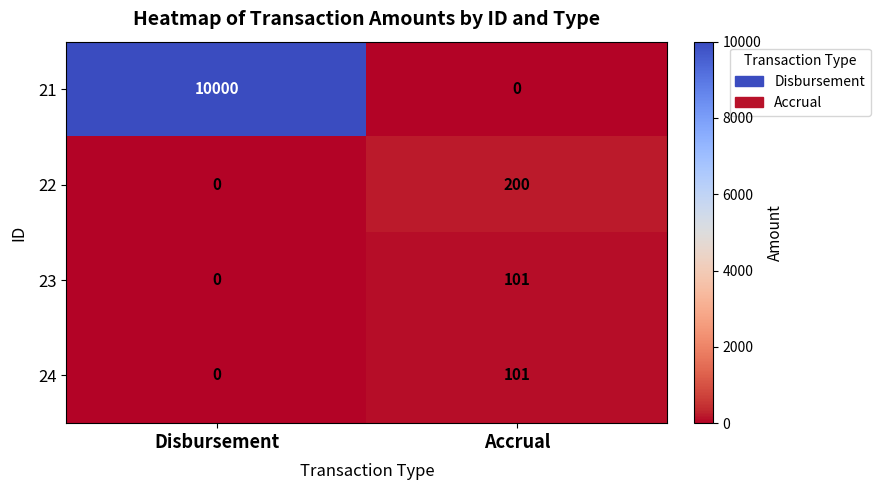

At how many categories does at least one series exceed 5847?

1